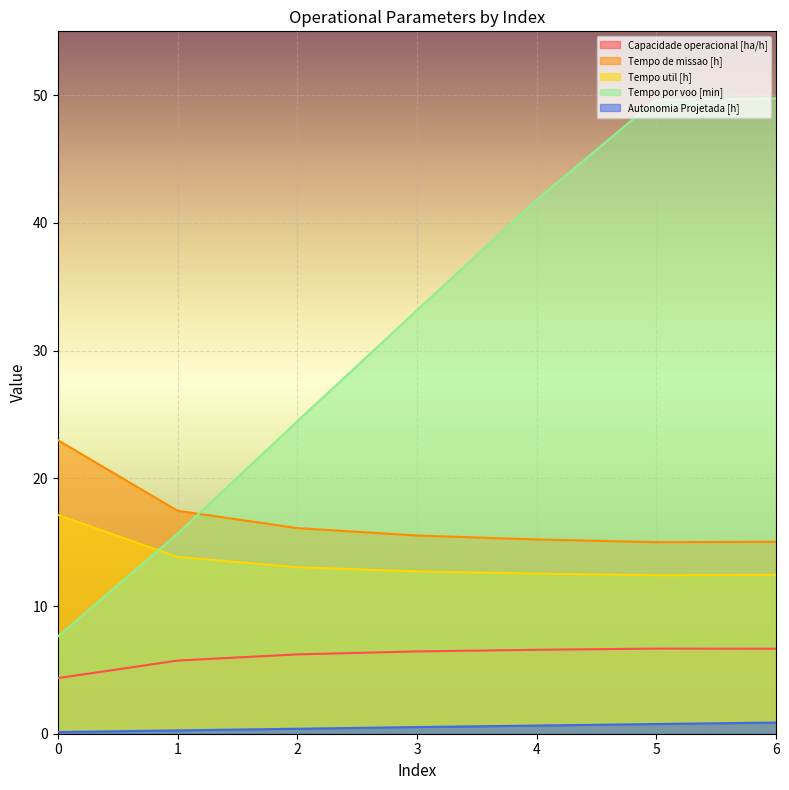

True or false: Tempo de missao [h] and Tempo util [h] cross at least once.

False